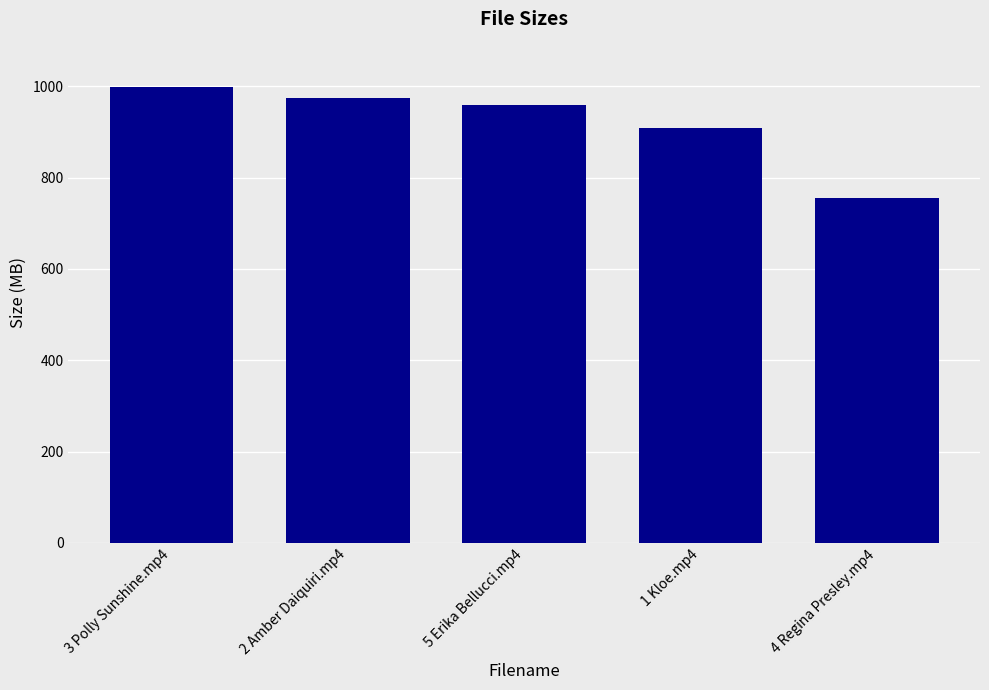

What is the smallest value displayed?

755.9